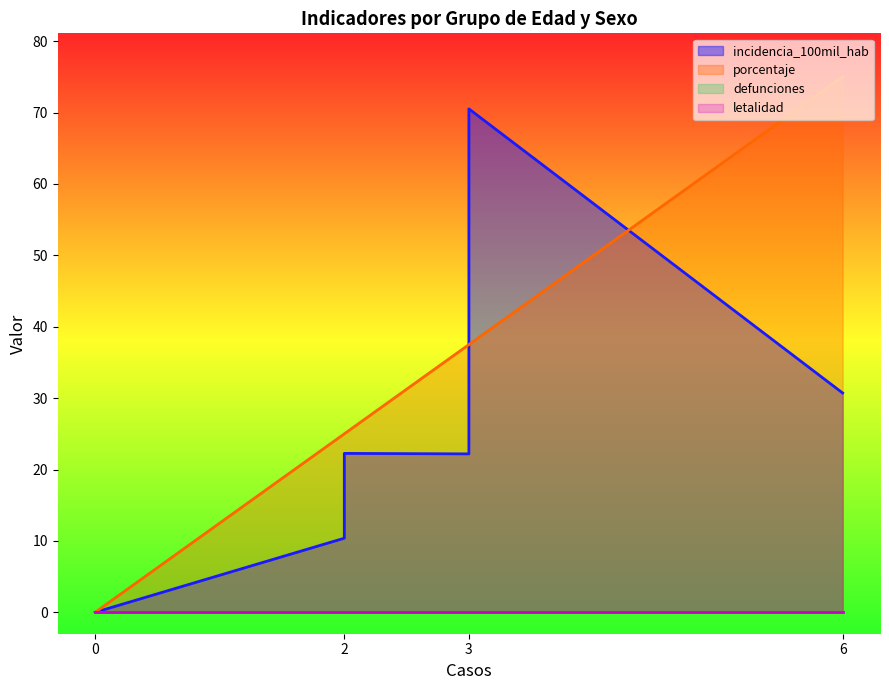

What is the difference between the maximum and minimum values in the porcentaje series?

75.0